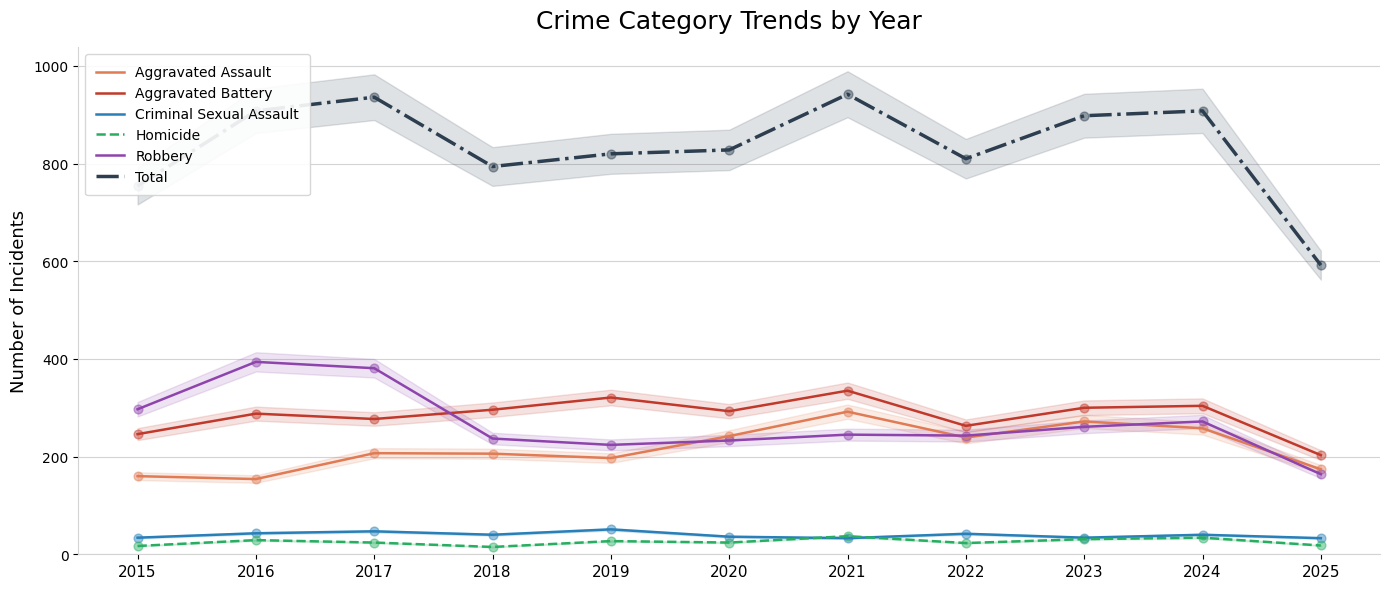

Is the value of Aggravated Assault at 2022 greater than the value of Criminal Sexual Assault at 2019?

Yes